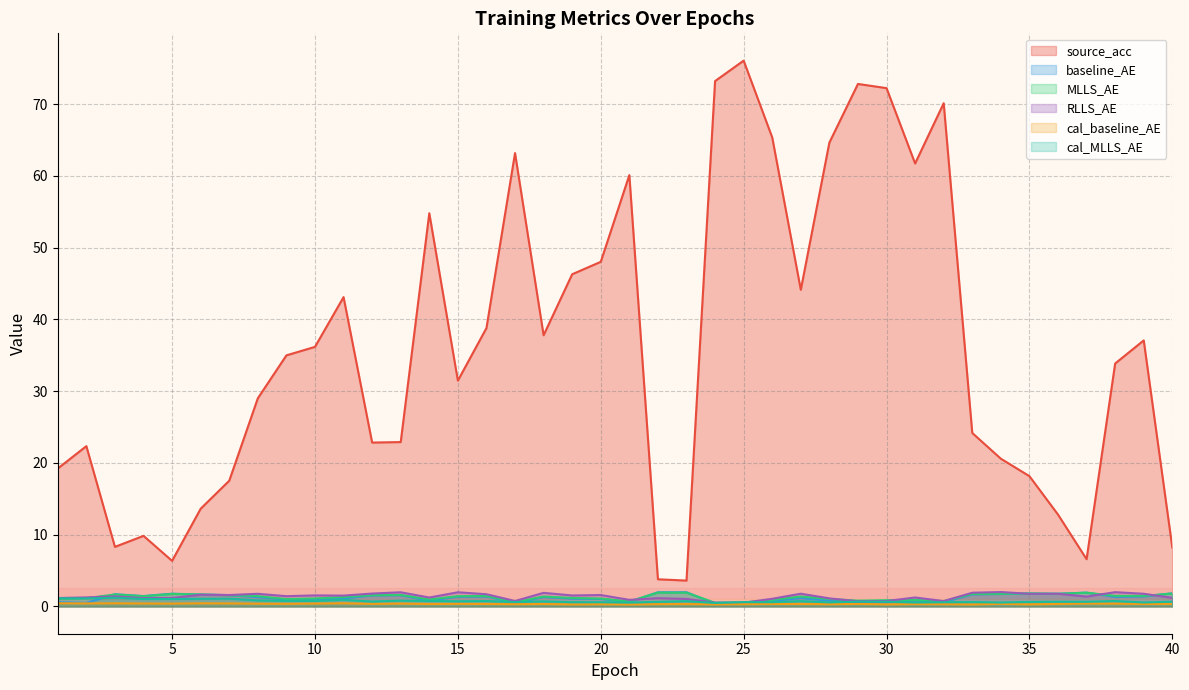

How many series are shown in this chart?

6